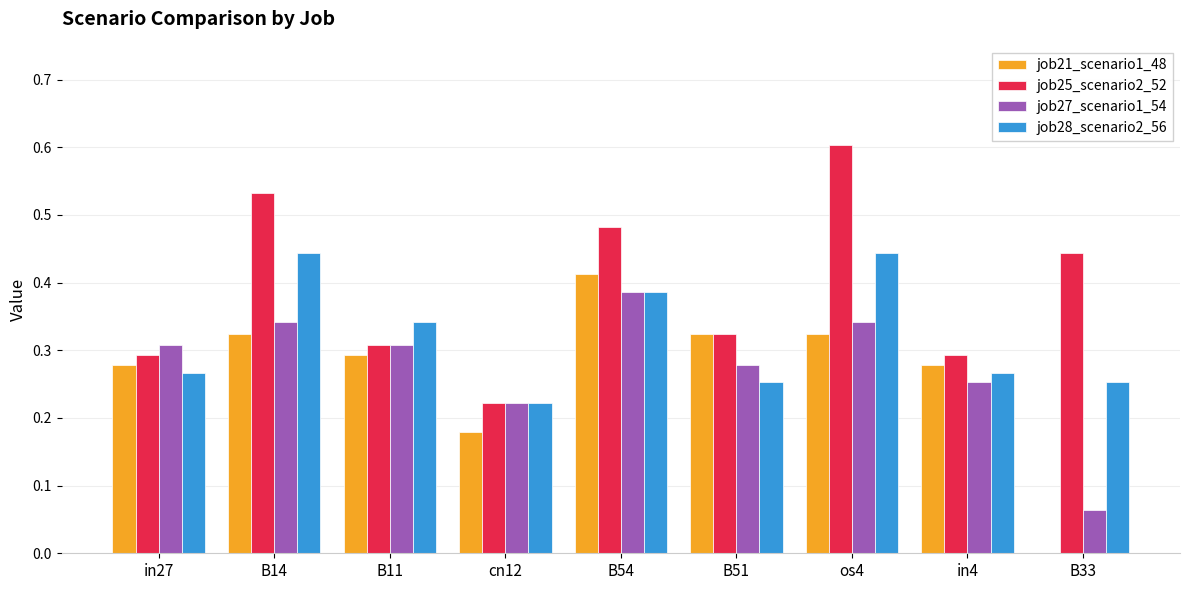

What is the maximum value for job25_scenario2_52?

0.6